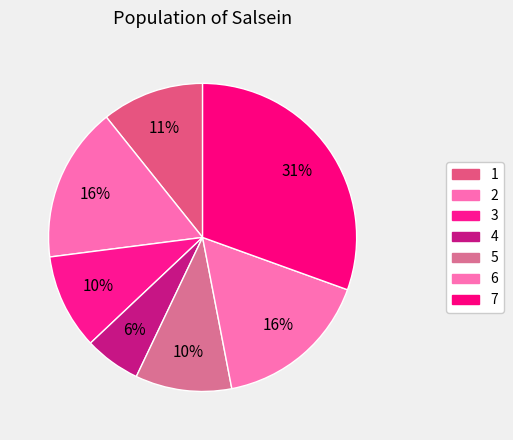

How many slices are in this pie chart?

7